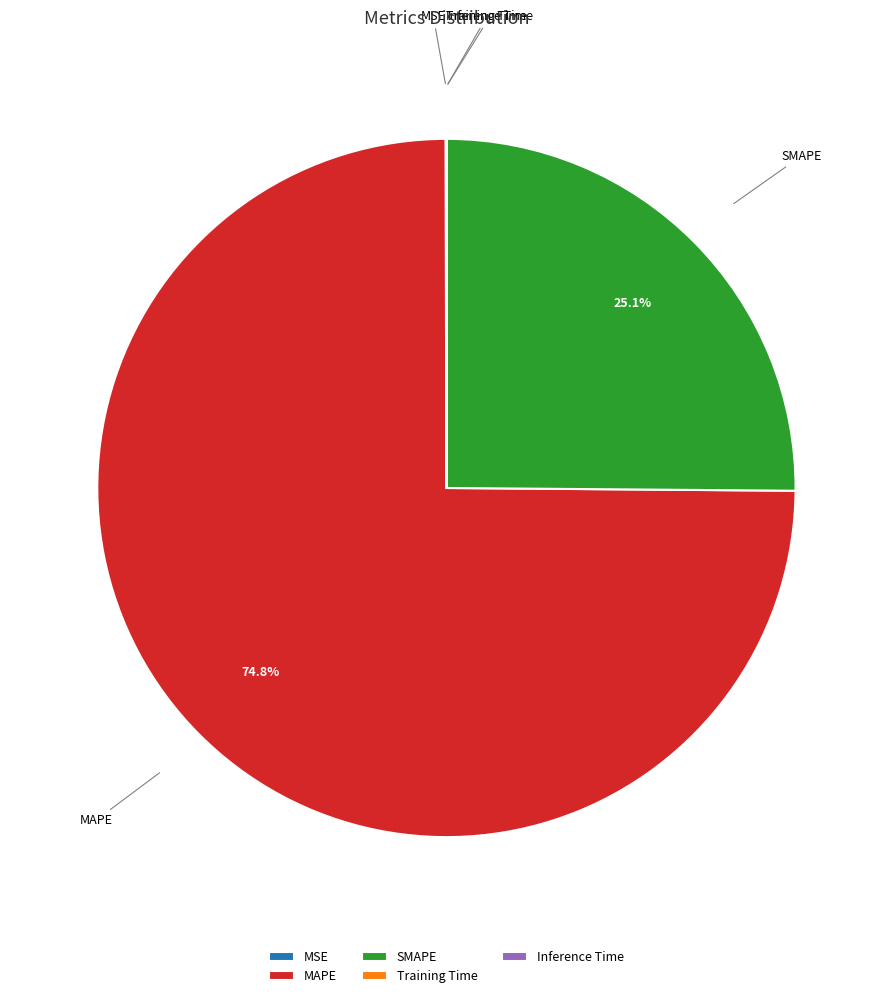

Which category has the biggest portion of the pie?

MAPE